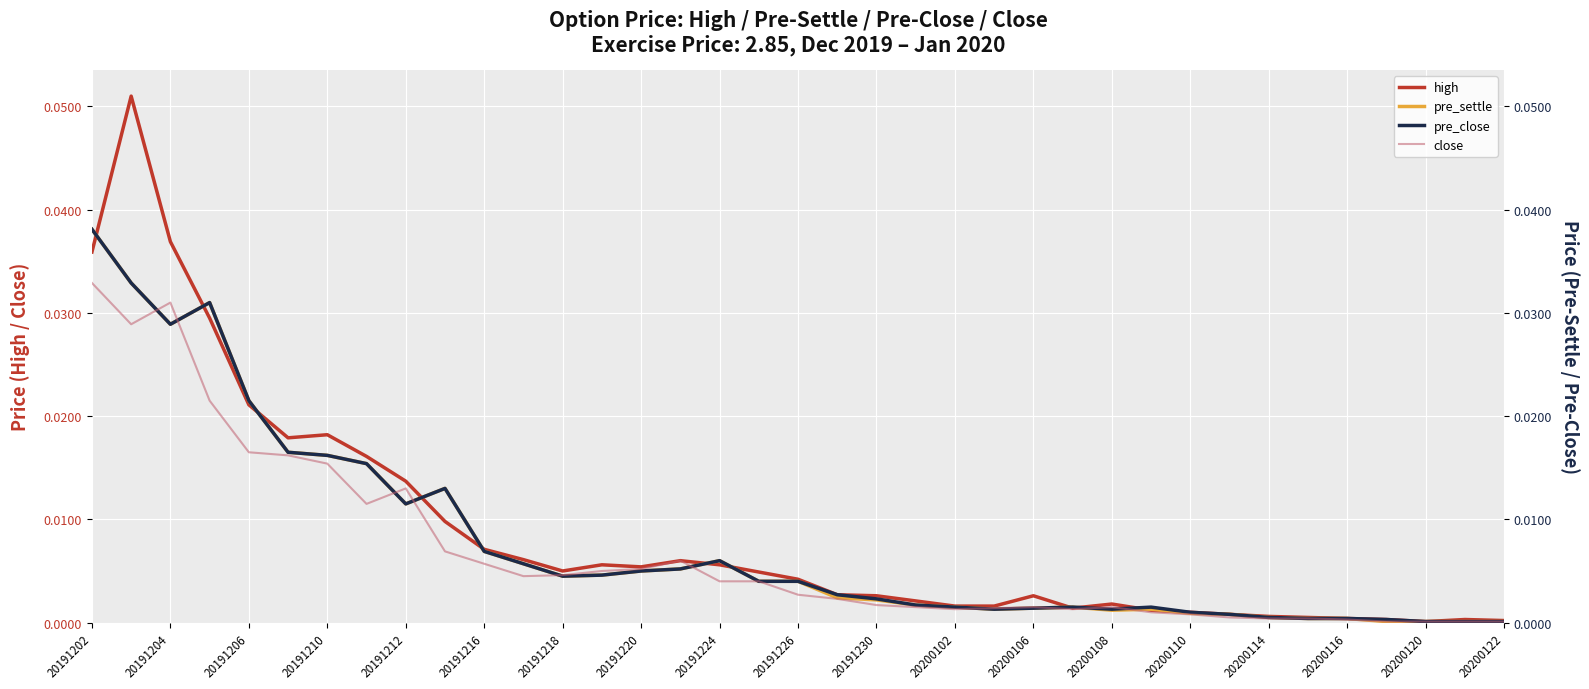

Reading right to left, list all the values displayed in this chart.

high: 0.0	0.0	0.0	0.0	0.0	0.0	0.0	0.0	0.0	0.0	0.0	0.0	0.0	0.0	0.0	0.0	0.0	0.0	0.0	0.0	0.0	0.0	0.0	0.0	0.0	0.0	0.0	0.0	0.0	0.0	0.0	0.0	0.0	0.0	0.0	0.1	0.0
pre_settle: 0.0	0.0	0.0	0.0	0.0	0.0	0.0	0.0	0.0	0.0	0.0	0.0	0.0	0.0	0.0	0.0	0.0	0.0	0.0	0.0	0.0	0.0	0.0	0.0	0.0	0.0	0.0	0.0	0.0	0.0	0.0	0.0	0.0	0.0	0.0	0.0	0.0
pre_close: 0.0	0.0	0.0	0.0	0.0	0.0	0.0	0.0	0.0	0.0	0.0	0.0	0.0	0.0	0.0	0.0	0.0	0.0	0.0	0.0	0.0	0.0	0.0	0.0	0.0	0.0	0.0	0.0	0.0	0.0	0.0	0.0	0.0	0.0	0.0	0.0	0.0
close: 0.0	0.0	0.0	0.0	0.0	0.0	0.0	0.0	0.0	0.0	0.0	0.0	0.0	0.0	0.0	0.0	0.0	0.0	0.0	0.0	0.0	0.0	0.0	0.0	0.0	0.0	0.0	0.0	0.0	0.0	0.0	0.0	0.0	0.0	0.0	0.0	0.0